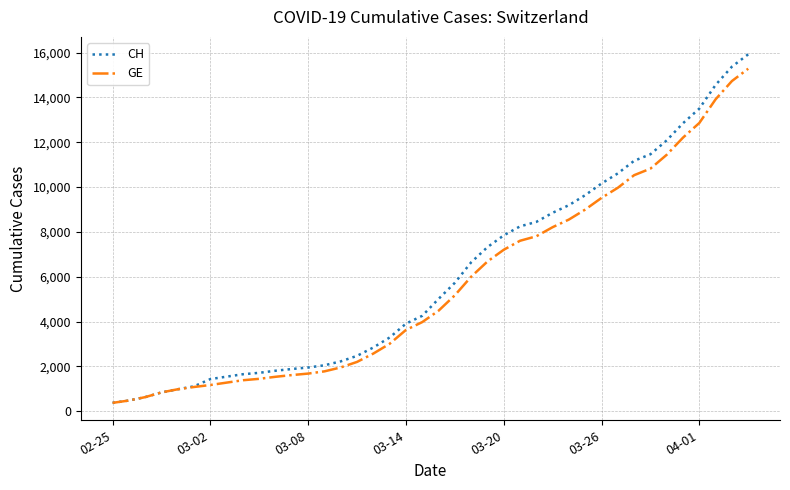

What is the greatest value displayed?

15926